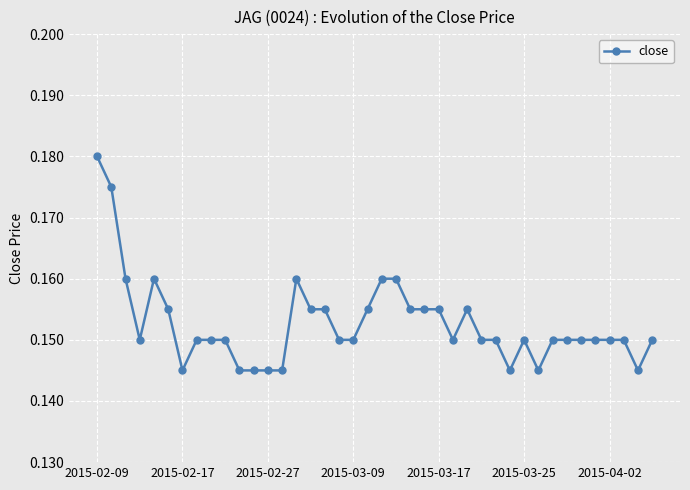

How many values are between 0 and 1?

40